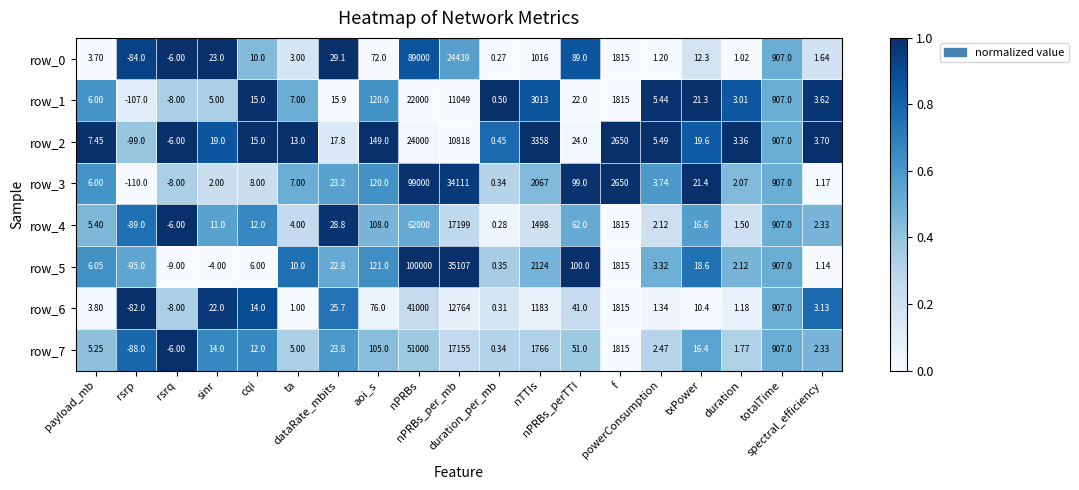

How many values in the row_2 series are below 17?

9